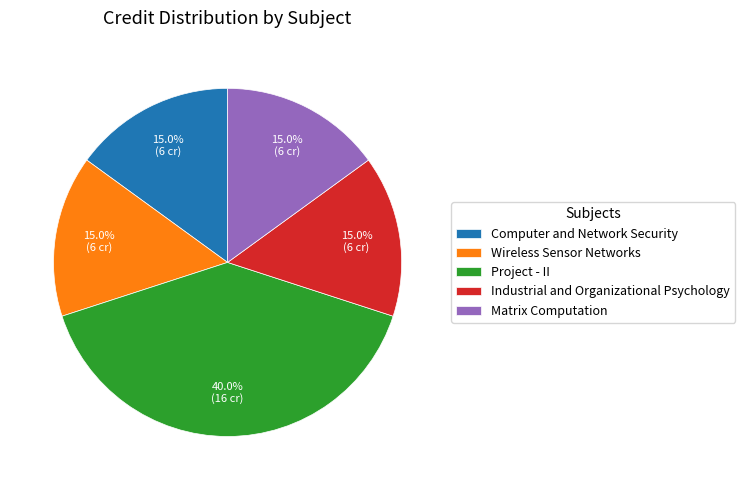

To the nearest percent, what is the combined percentage of Project - II and Computer and Network Security?

55%